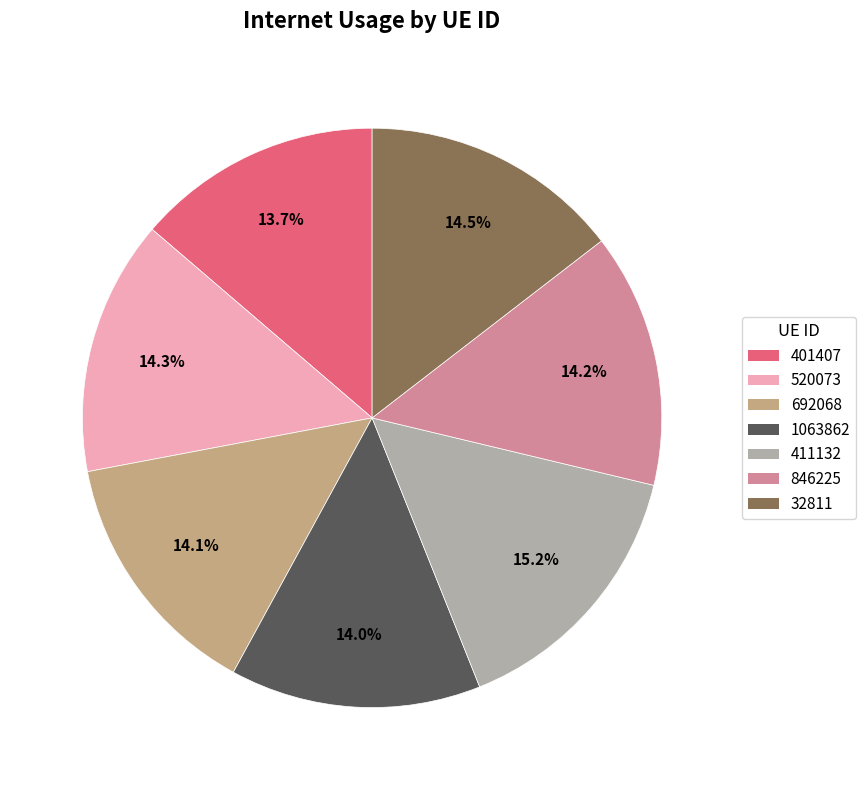

What percentage do 1063862 and 401407 together represent?

27.7%